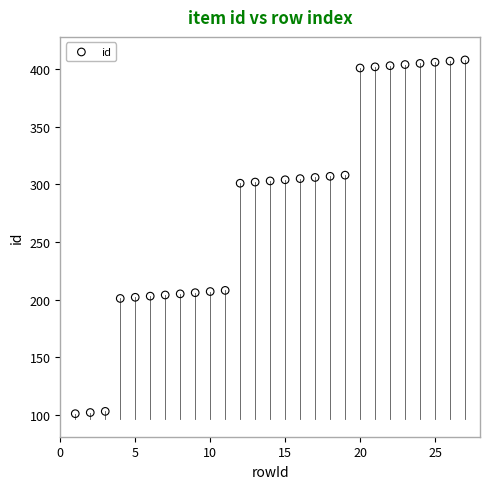

What is the range of X values (max minus min)?

26